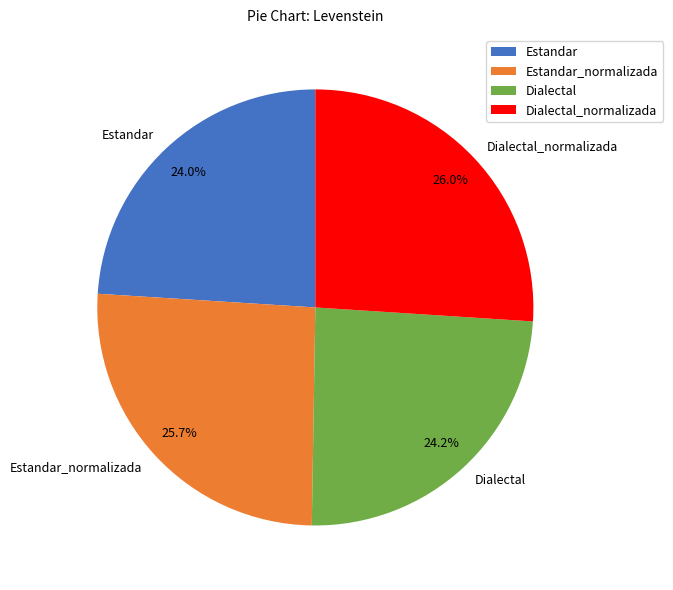

Is it true that Estandar is 24% of the pie?

True